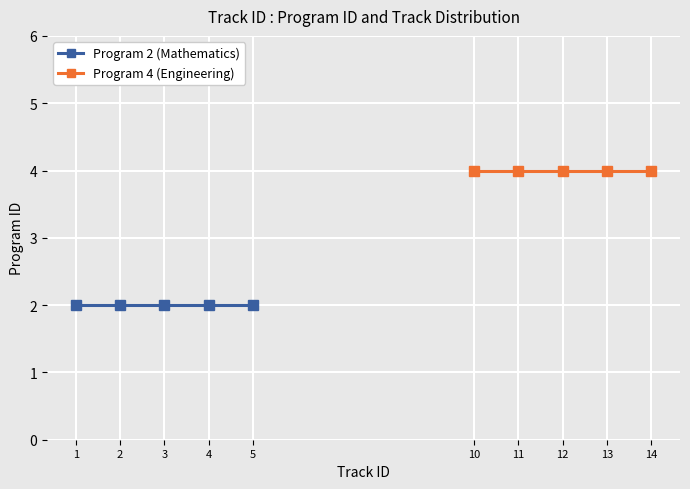

At 3, list the series in order from smallest to largest.

Program 2 (Mathematics), Program 4 (Engineering)